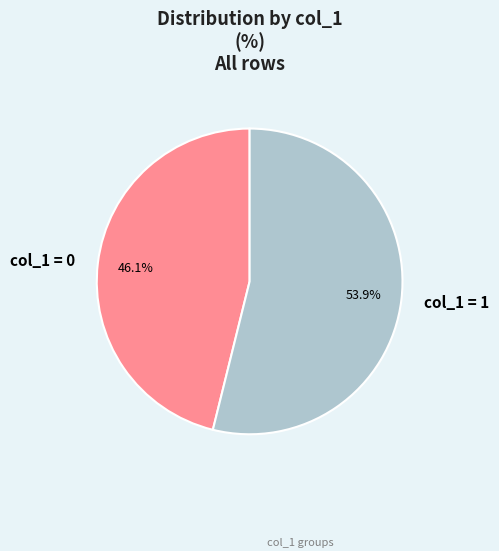

Count the number of slices in the pie.

2